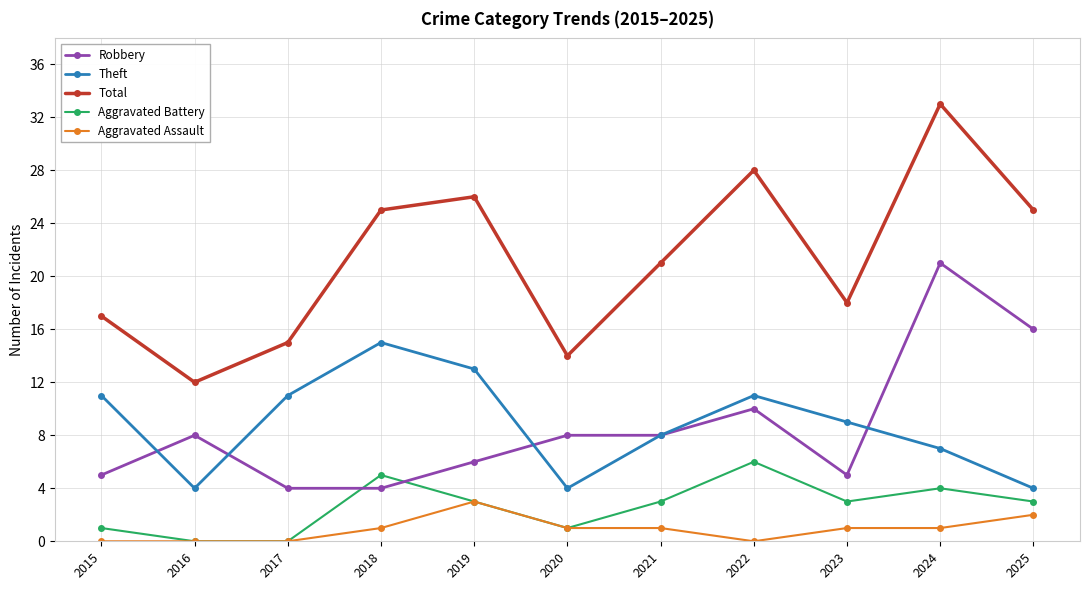

What is the value of the Total point at the 2nd from the left?

12